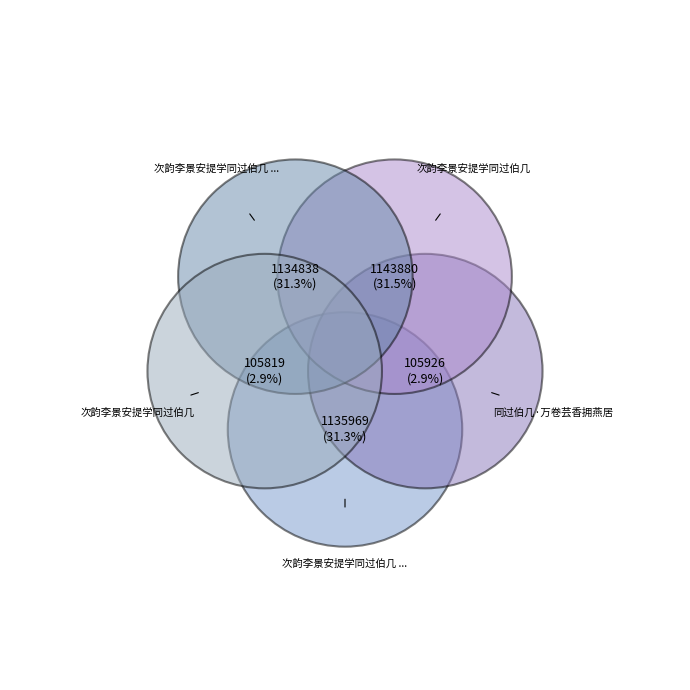

To the nearest percent, what is the difference between the 次韵李景安提学同过伯几 and 次韵李景安提学同过伯几 其一 slice percentages?

28%